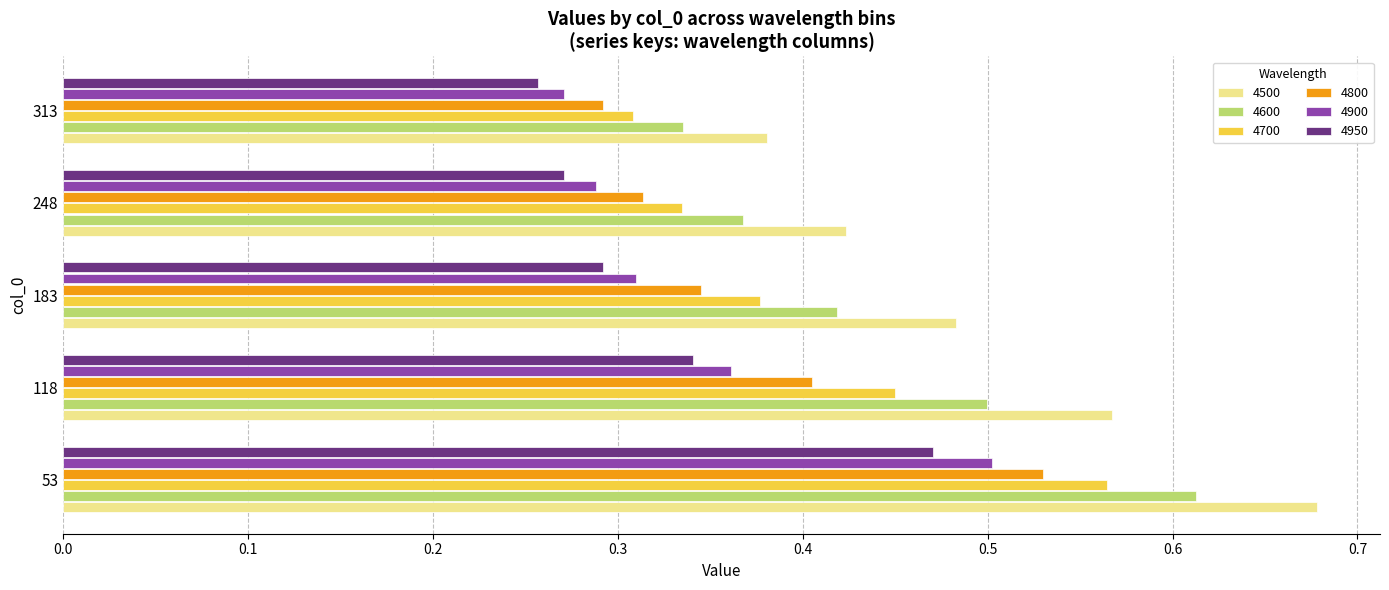

How many distinct data groups are displayed?

6